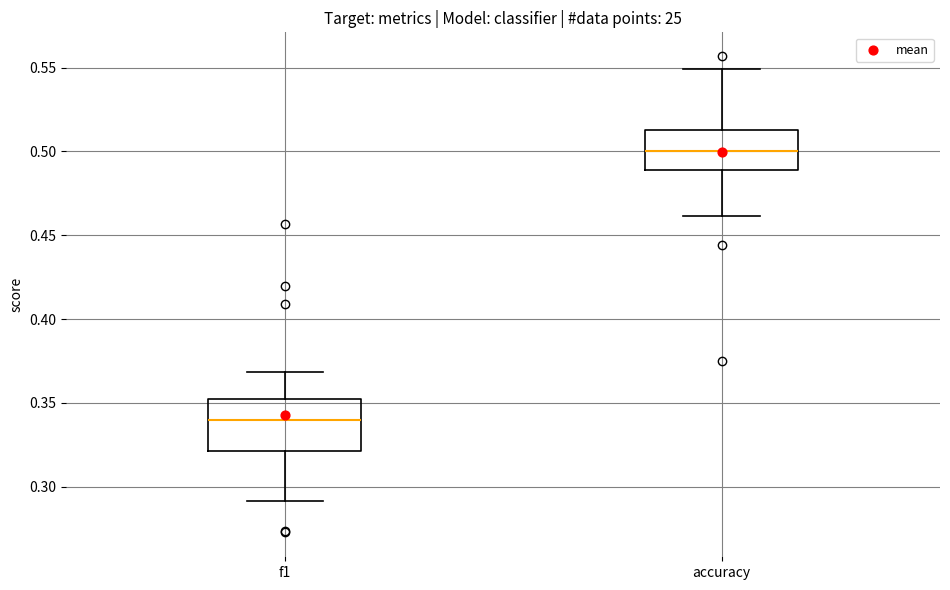

Reading left to right, transcribe this box plot: for each box, give where its median line is, the range the box spans, and where its two whiskers end, as read against the y-axis. The values are not printed on the chart, so give them approximately, as read against the axis.

f1: median 0.340, box 0.320 to 0.350, whiskers 0.290 to 0.370
accuracy: median 0.500, box 0.490 to 0.515, whiskers 0.460 to 0.550